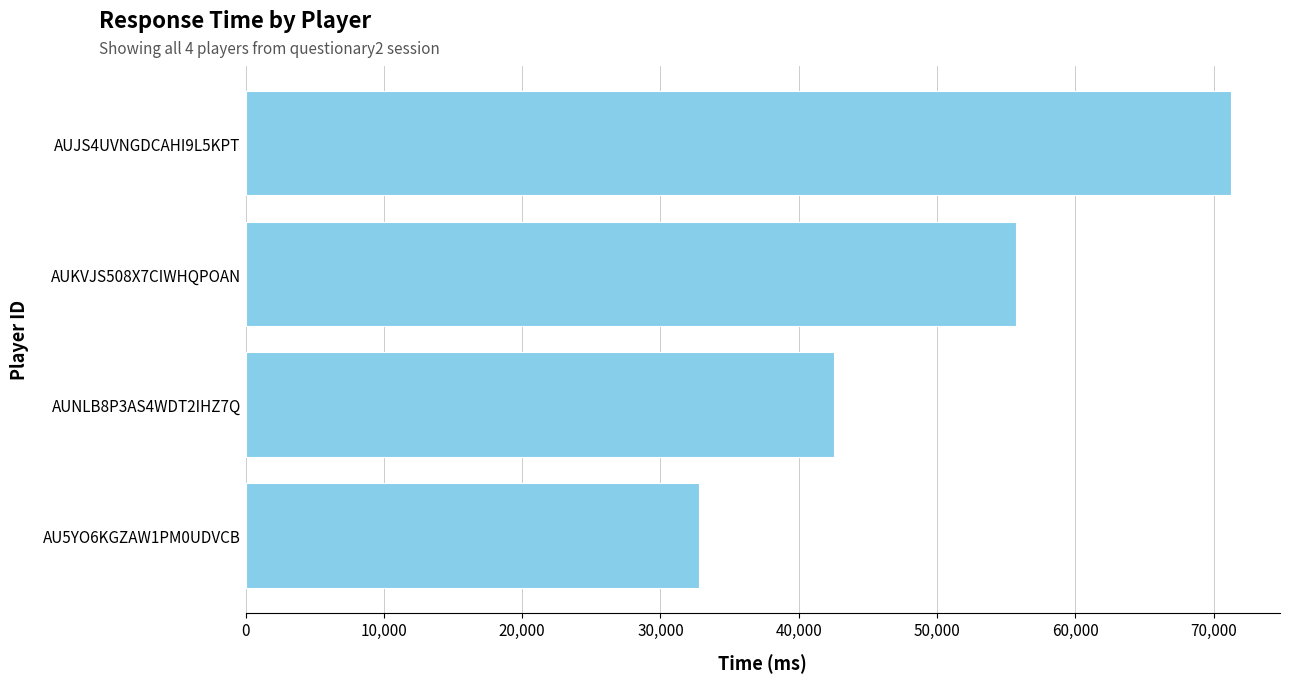

Reading bottom to top, transcribe all the data shown in this chart.

32760	42533	55677	71240